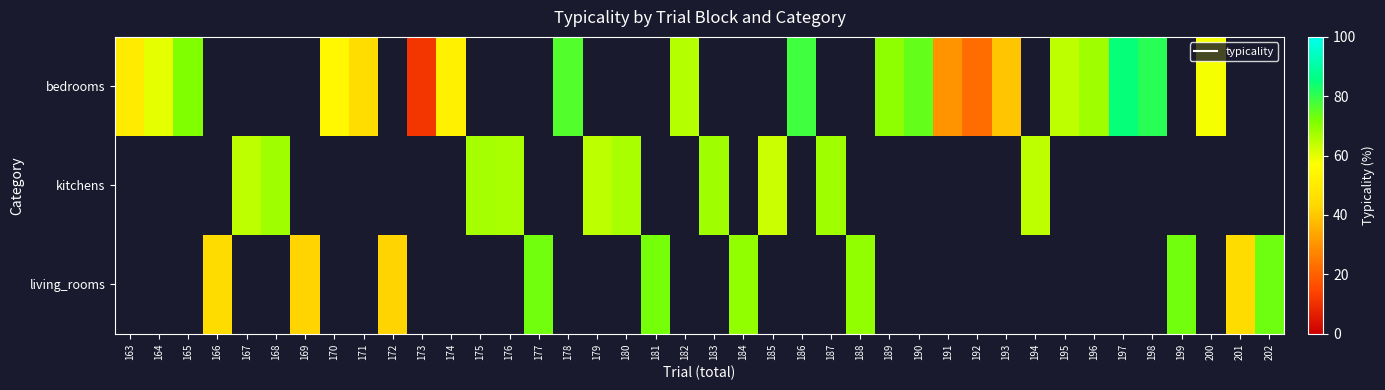

At which label is row_0 closest to 48?

163